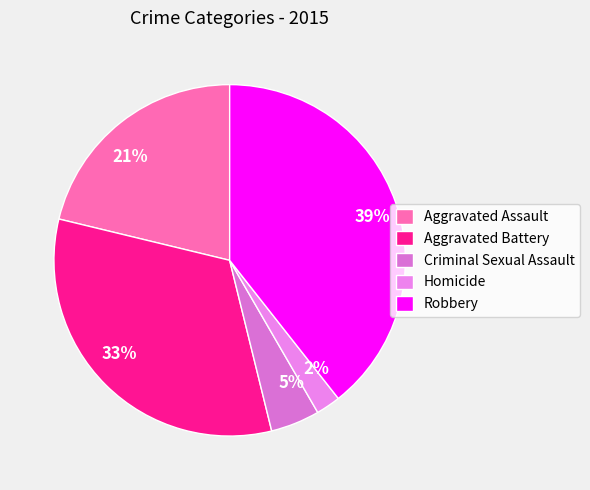

To the nearest percent, what is the difference between the Aggravated Assault and Robbery slice percentages?

18%